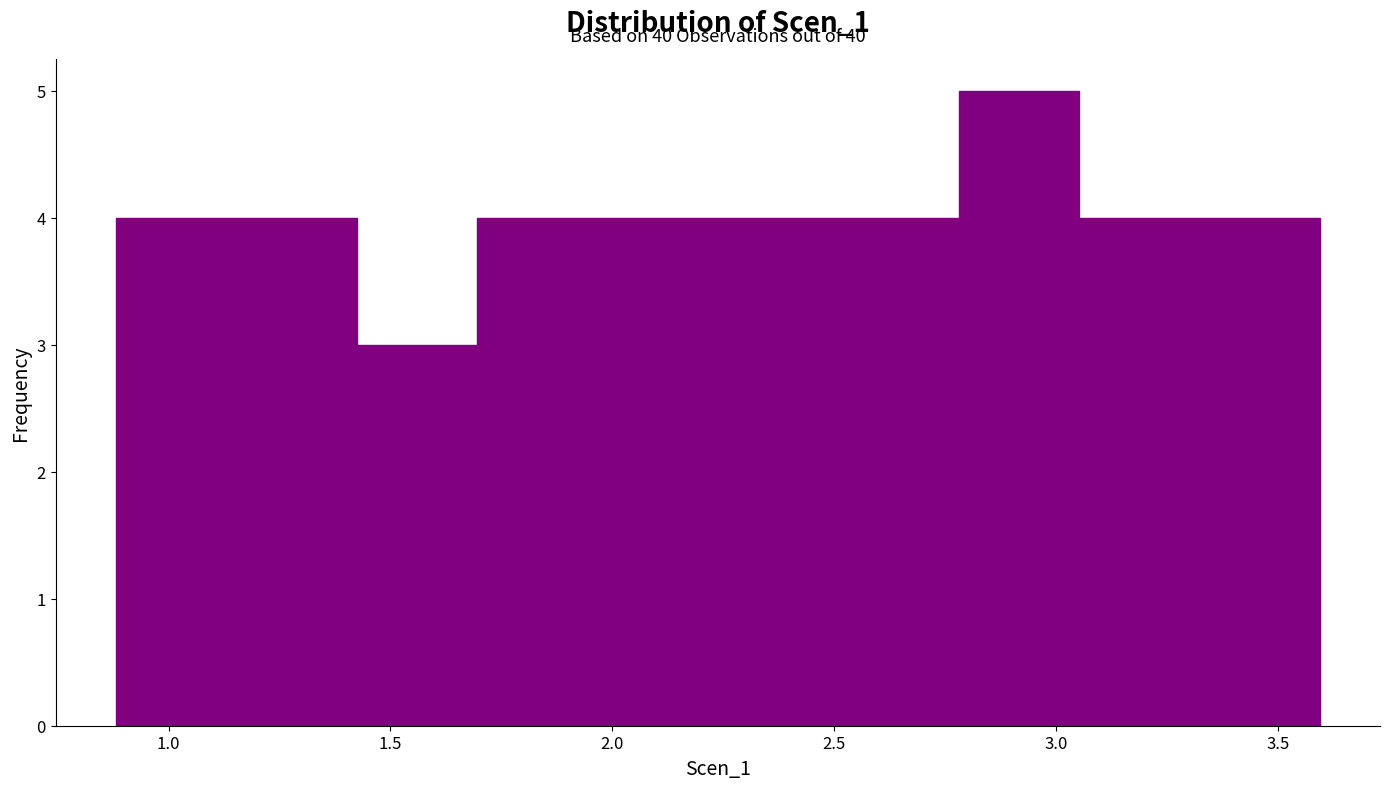

Which range on the x-axis has the tallest bar?

2.80 to 3.05